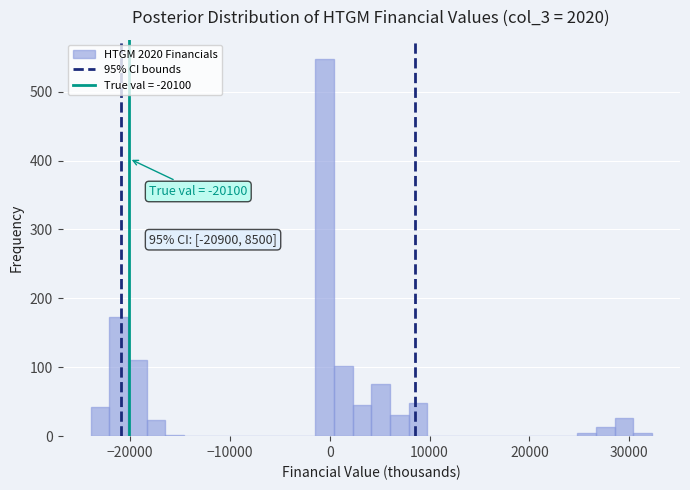

Read against the x-axis, roughly where is the centre of the tallest bar?

-1000